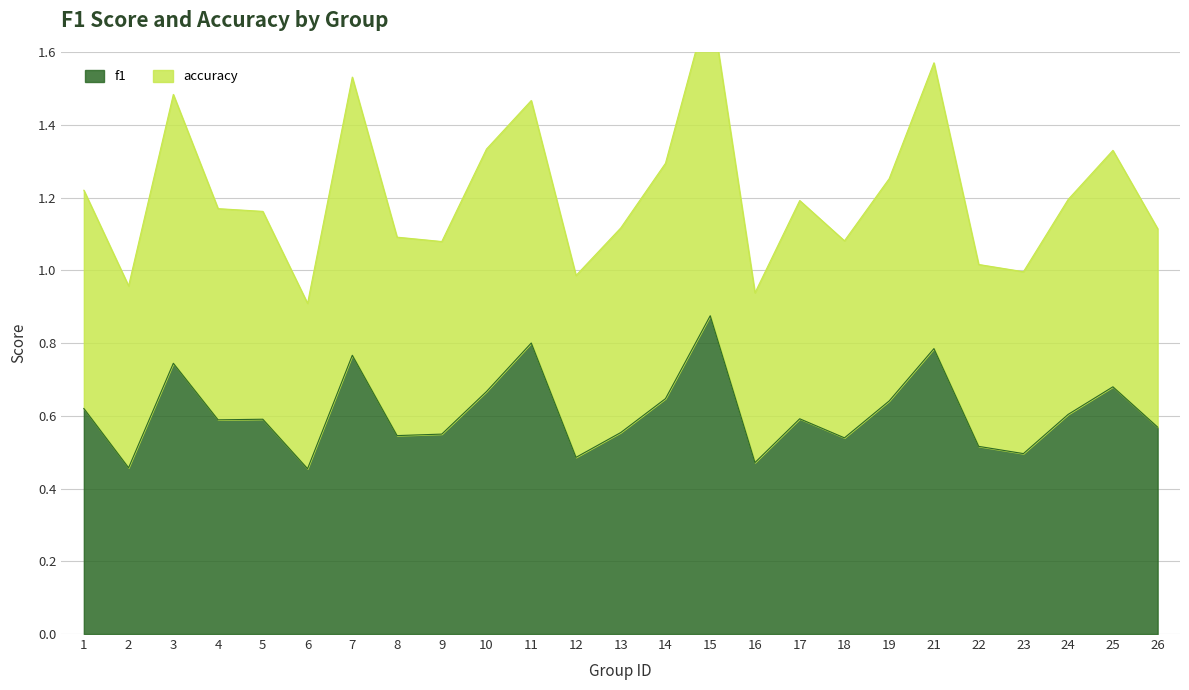

True or false: f1 has a value of 0.3 at 18.

False